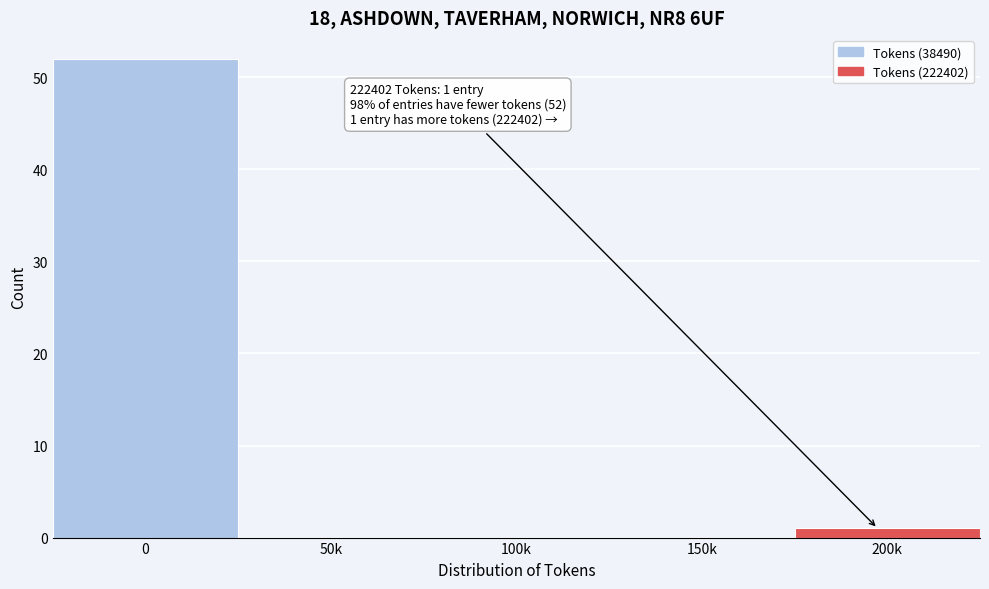

Reading left to right, list all the values displayed in this chart.

0=52	50k=0	100k=0	150k=0	200k=1